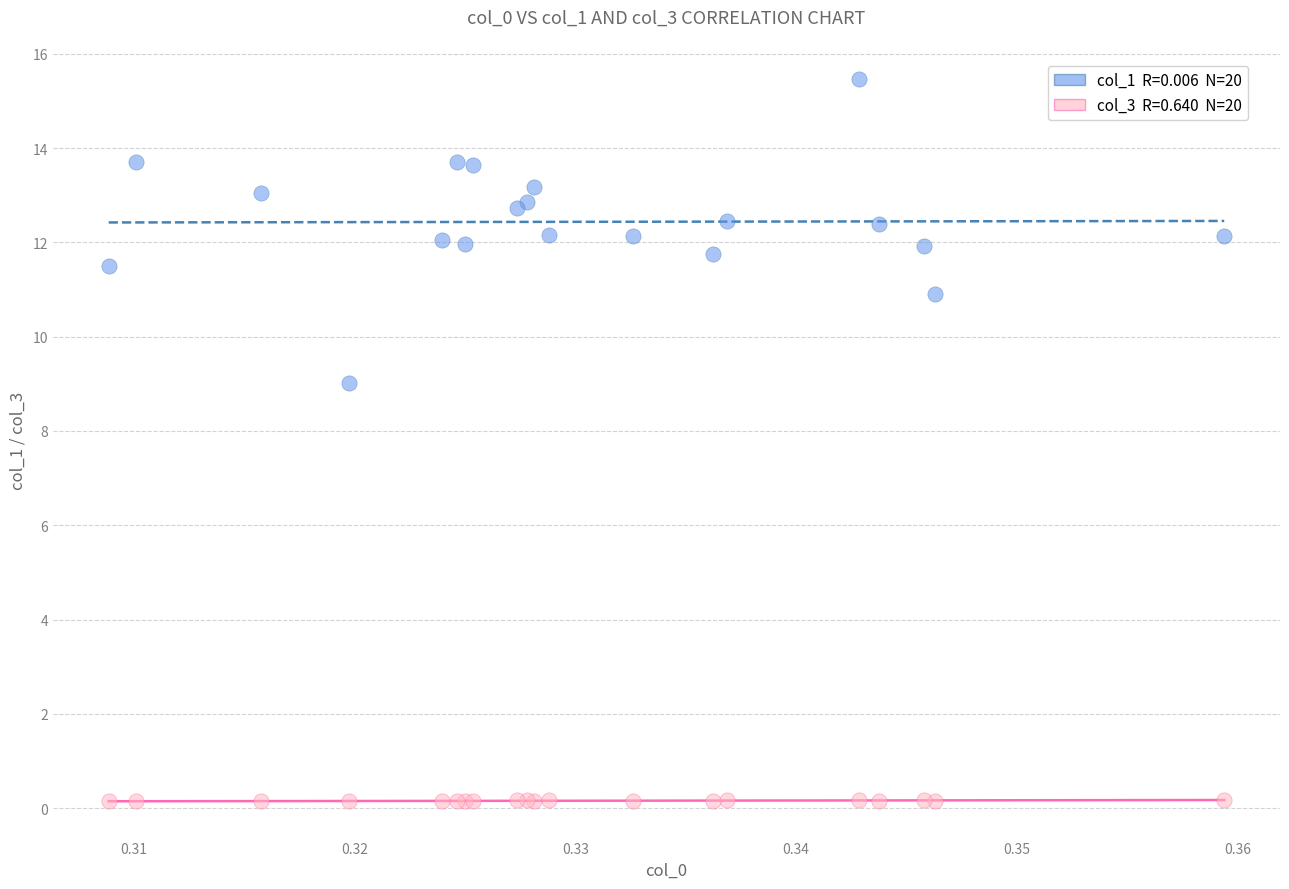

Across all series, what Y value is closest to 7?

9.0